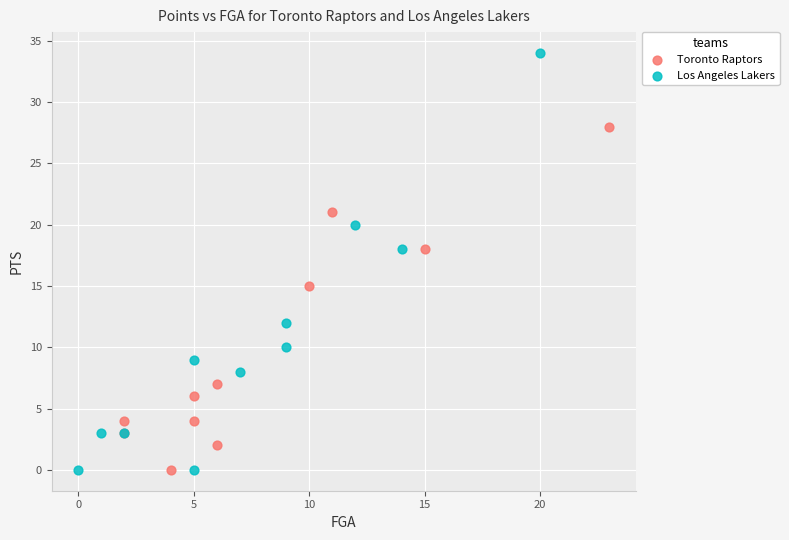

Which series has the widest spread of Y values?

Los Angeles Lakers